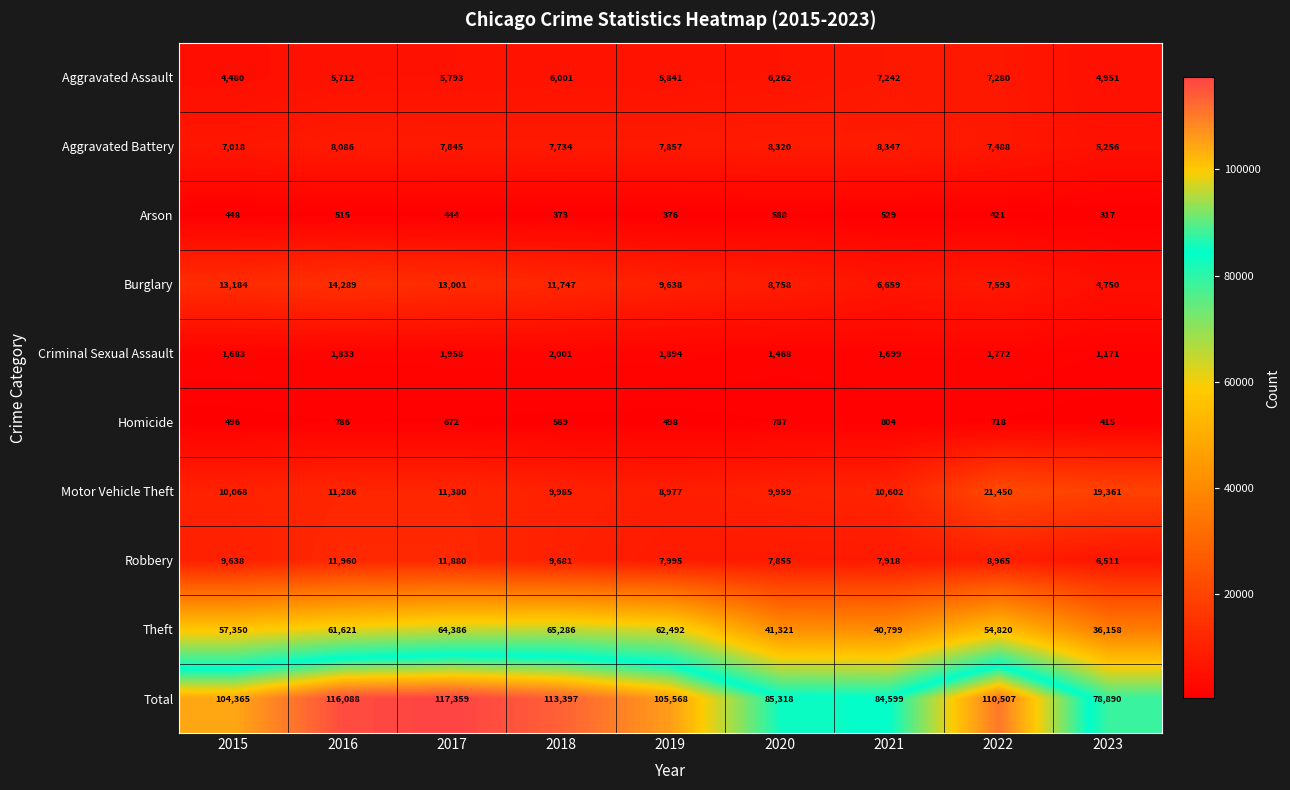

What is the minimum value shown in the chart?

317